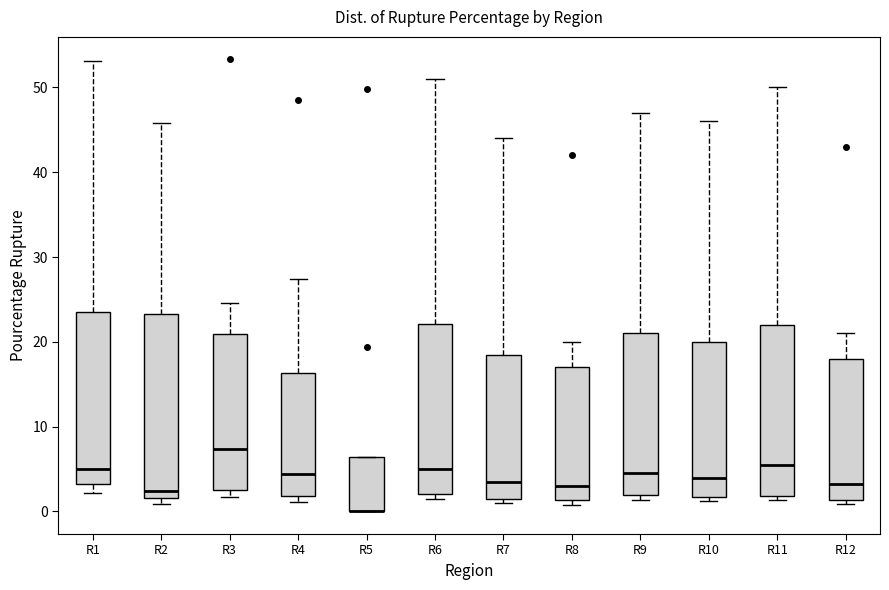

Where is the lower edge of the box for R12 on the y-axis? The values are not printed on the chart, so give them approximately, as read against the axis.

1